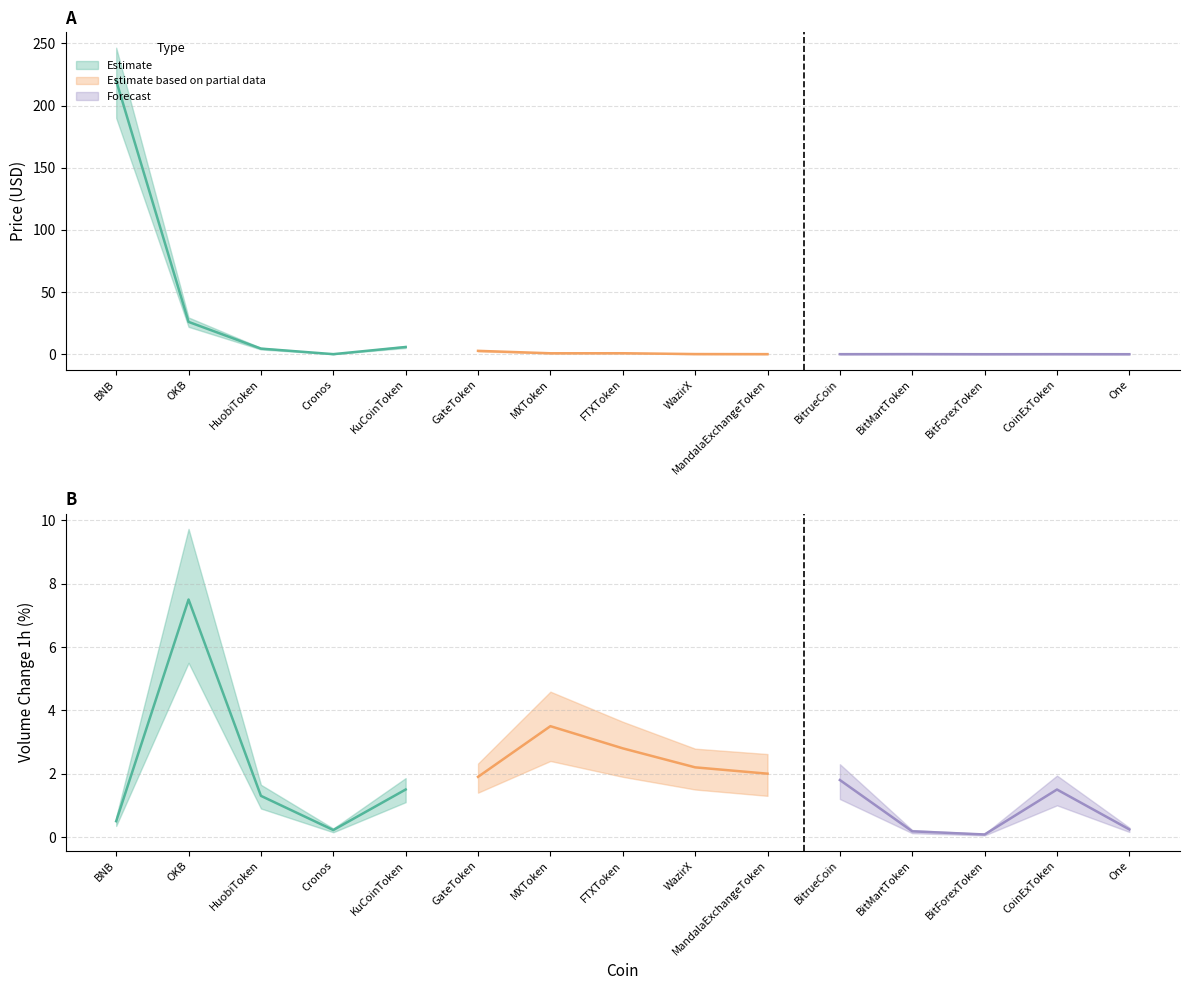

List the series in order of their peak value, highest first.

Price_upper, Price_mid, Price_lower, Volume_upper, Volume_mid, Volume_lower